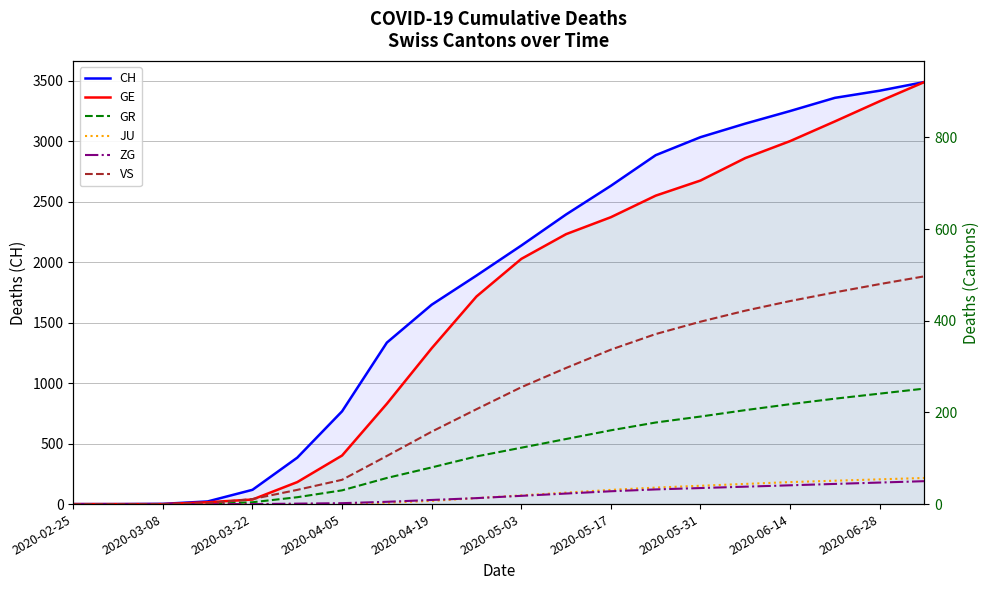

Does the chart have visible grid lines?

Yes